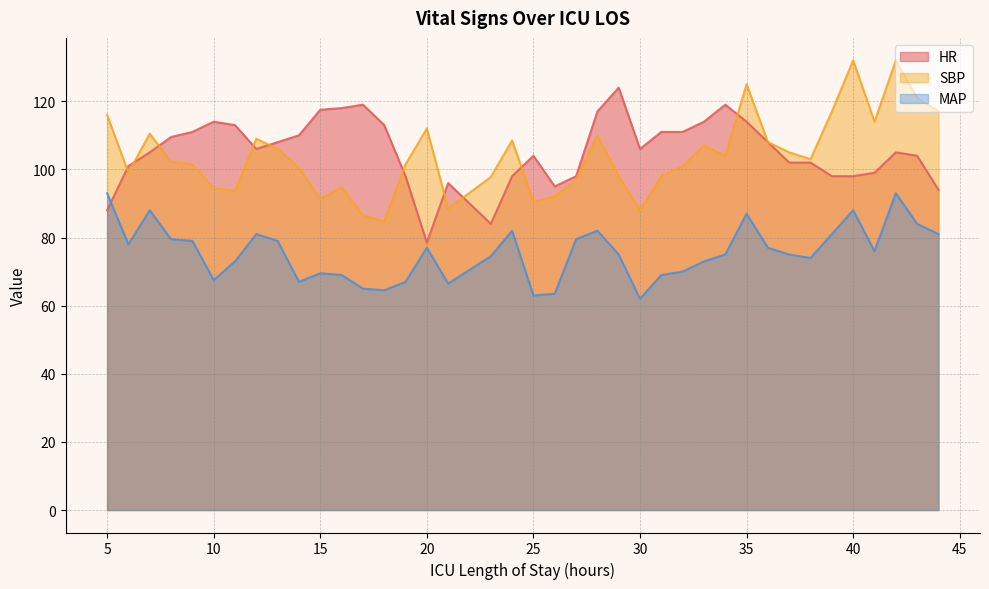

In MAP, how many points are lower than both neighbors (excluding endpoints)?

9